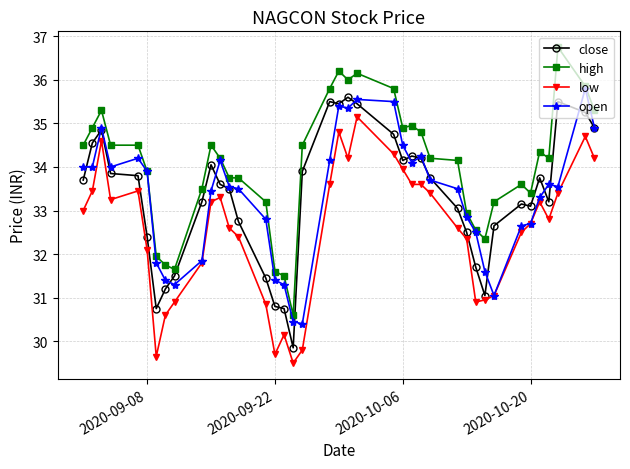

What is the value of the close point at the 17th from the left?

30.8